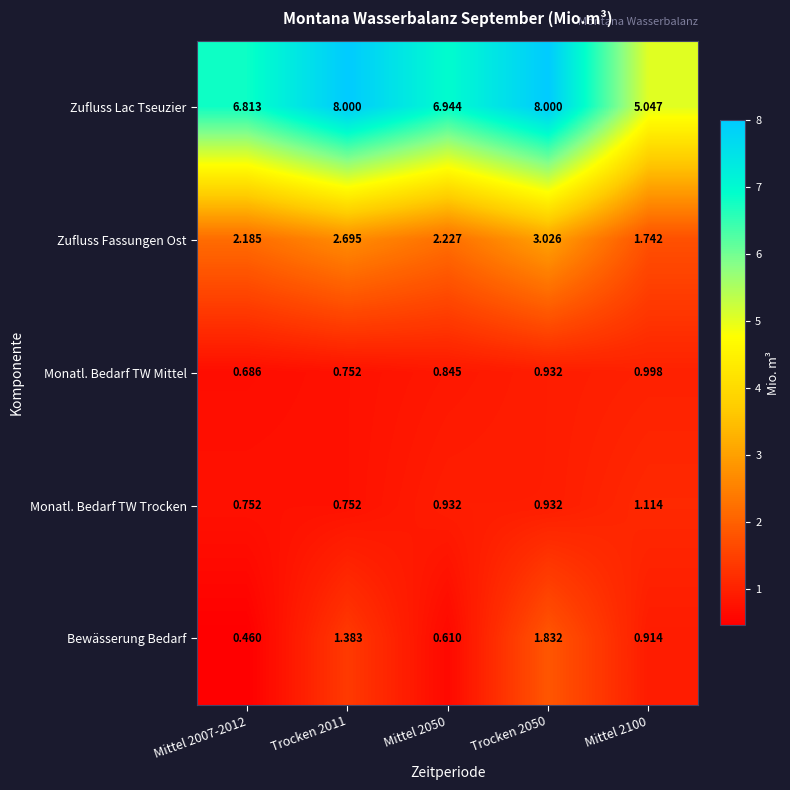

Which series has the largest total across all categories?

Zufluss Lac Tseuzier